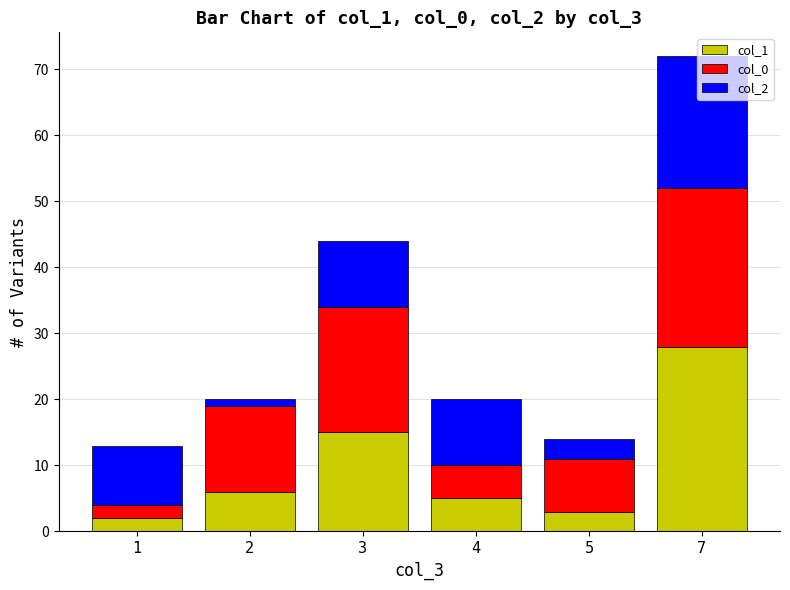

Is it true that col_1 equals 3 at 5?

True